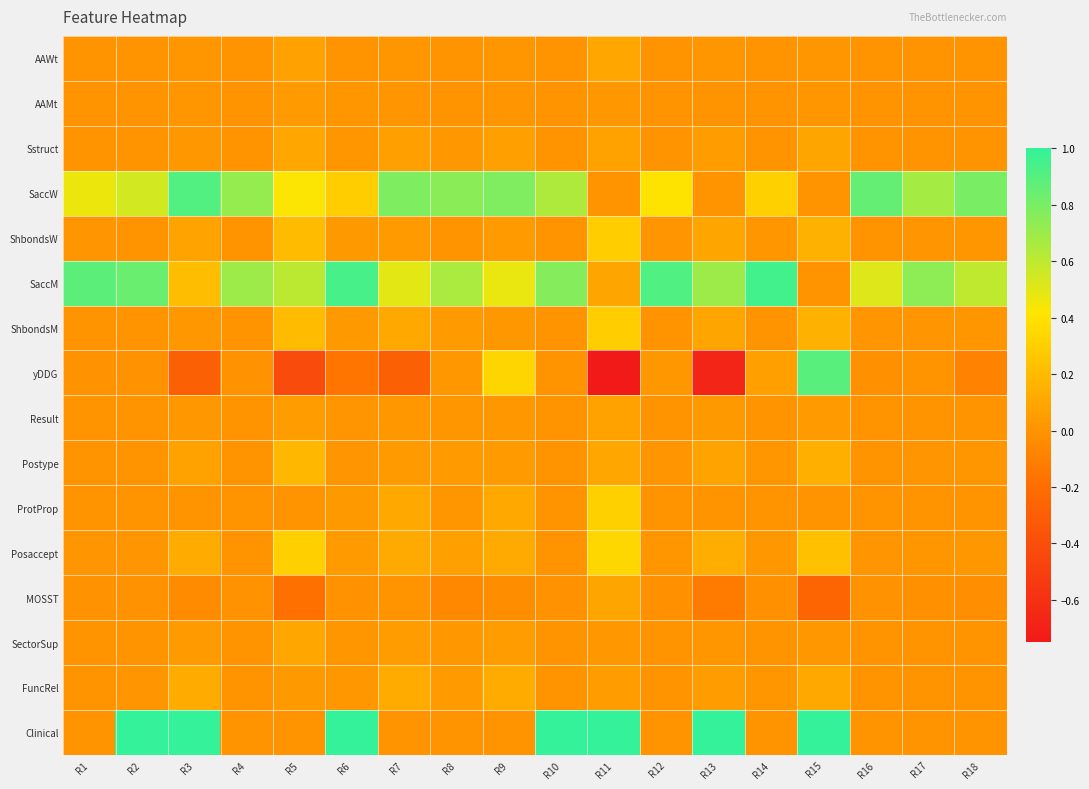

Which series has the largest range (max minus min)?

yDDG